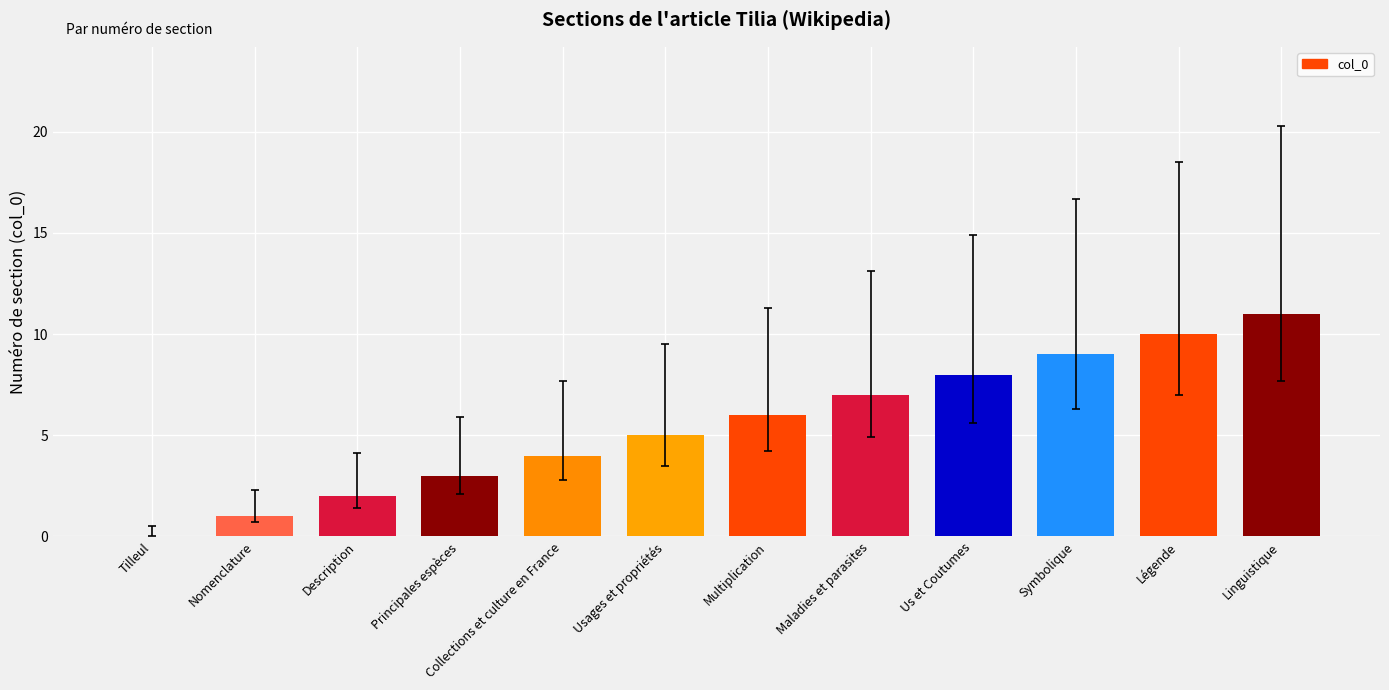

What is the change in value from Us et Coutumes to Symbolique?

+1